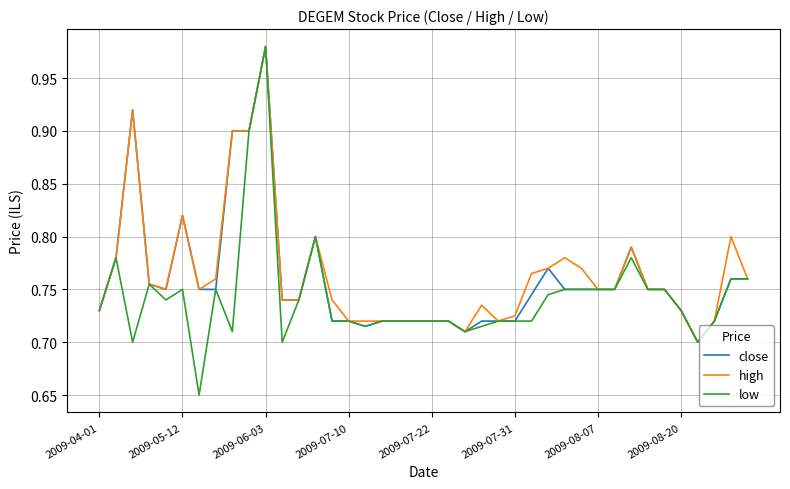

Which series has the largest total across all categories?

high